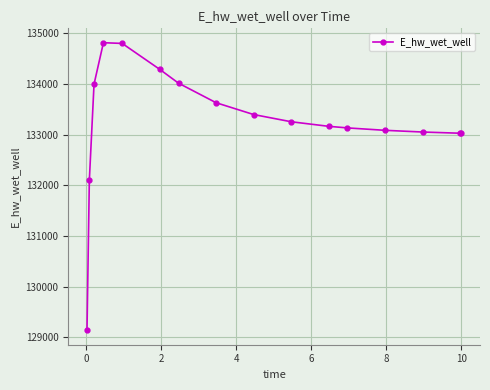

What is the maximum value shown in the chart?

134813.5